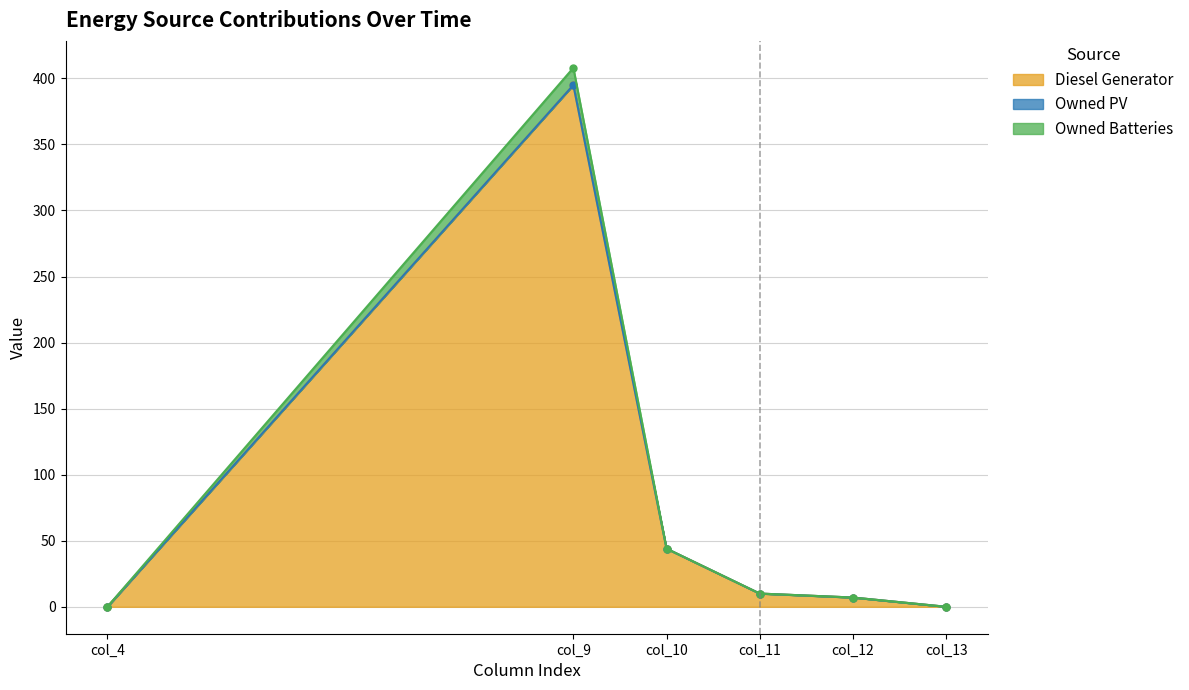

At which category is the sum across all series the highest?

col_9